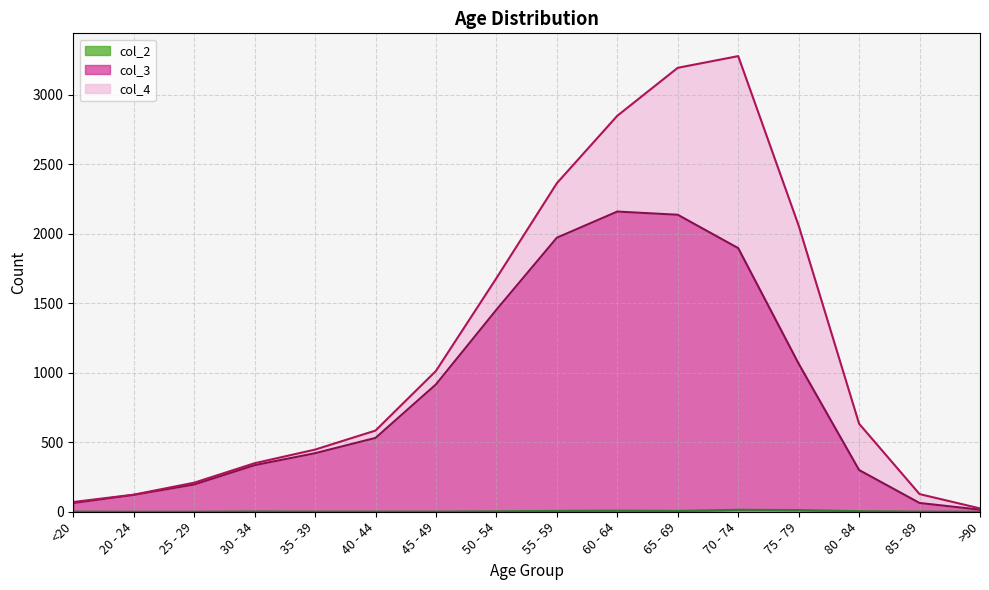

True or false: col_2 and col_3 cross at least once.

False